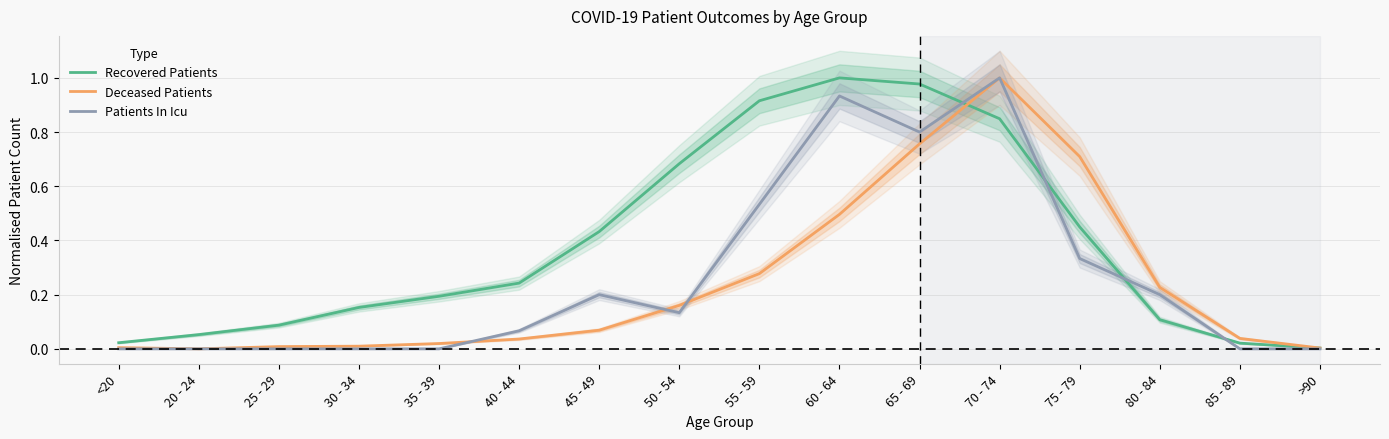

At how many categories does at least one series exceed 0?

16